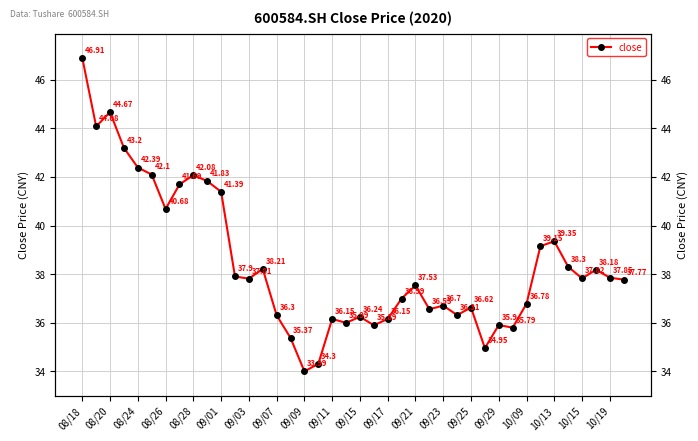

What is the average value?

38.4